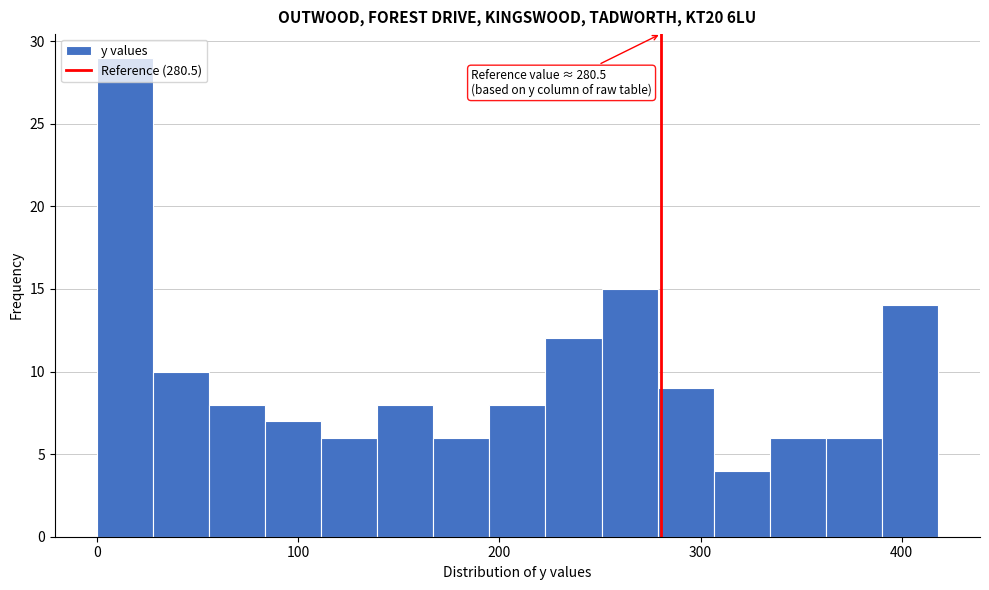

Around what value on the x-axis is the tallest bar? Give the approximate position of its centre, as read against the axis.

10